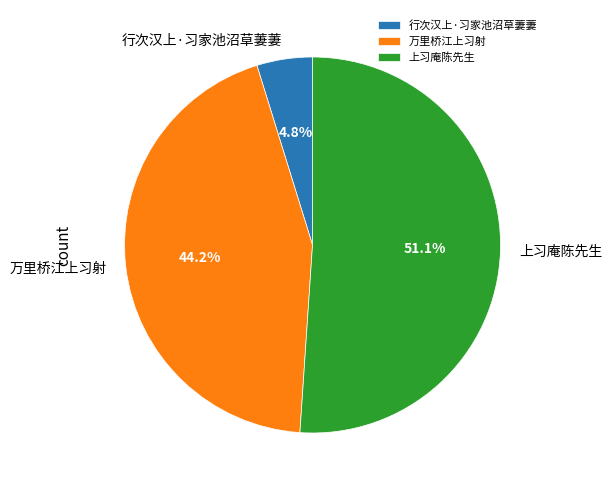

Which category has the biggest portion of the pie?

上习庵陈先生